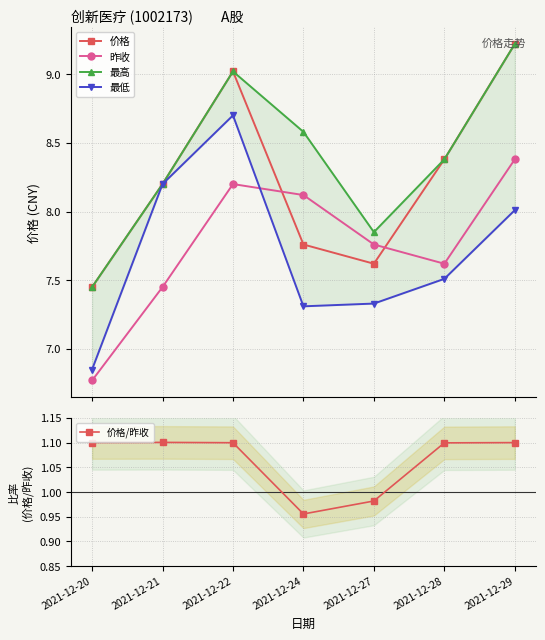

What is the total value across all series at 2021-12-21?

33.2